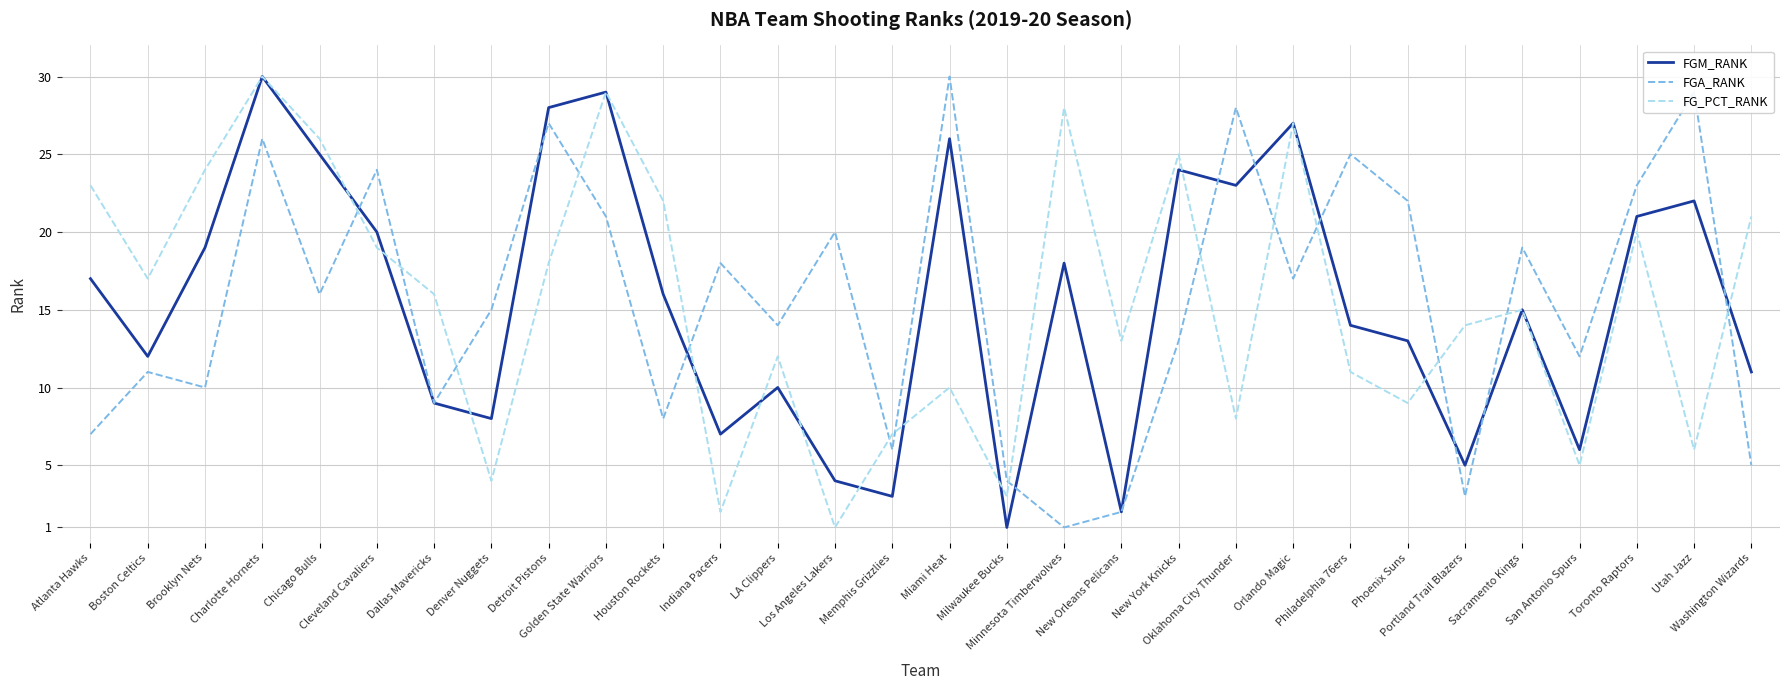

True or false: FGA_RANK and FG_PCT_RANK cross at least once.

True